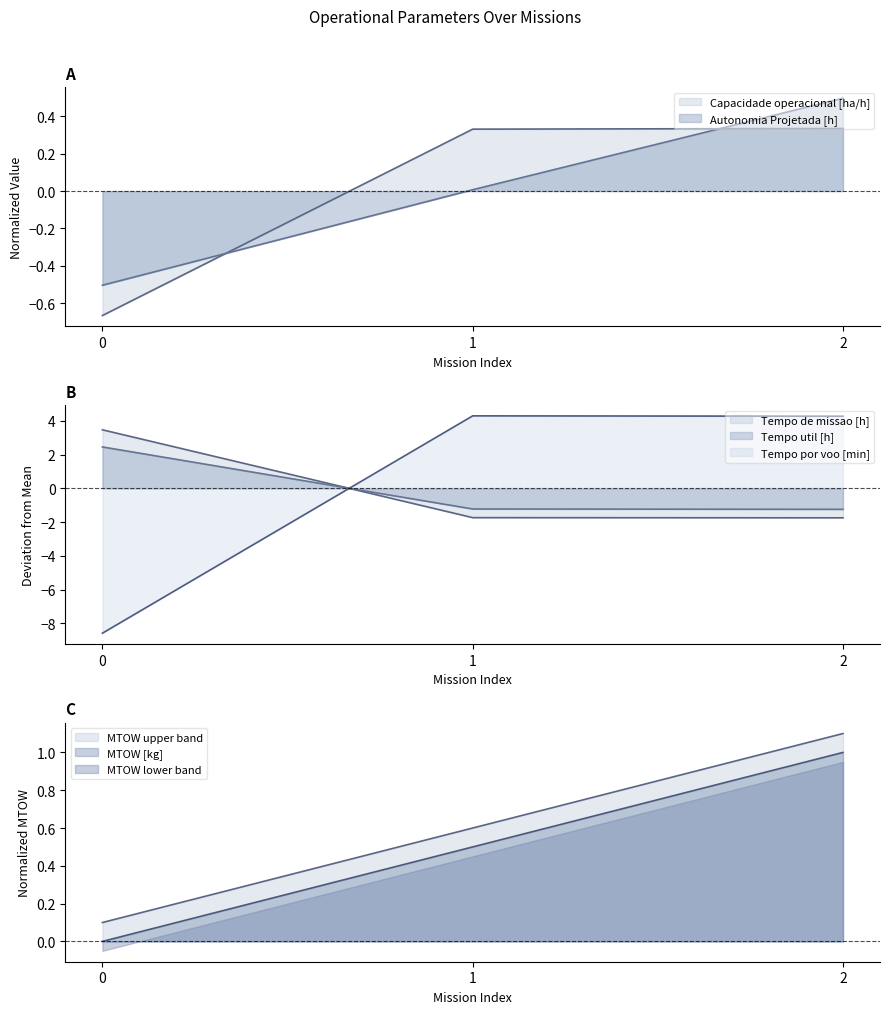

How many negative values does the Autonomia Projetada [h] series have?

1